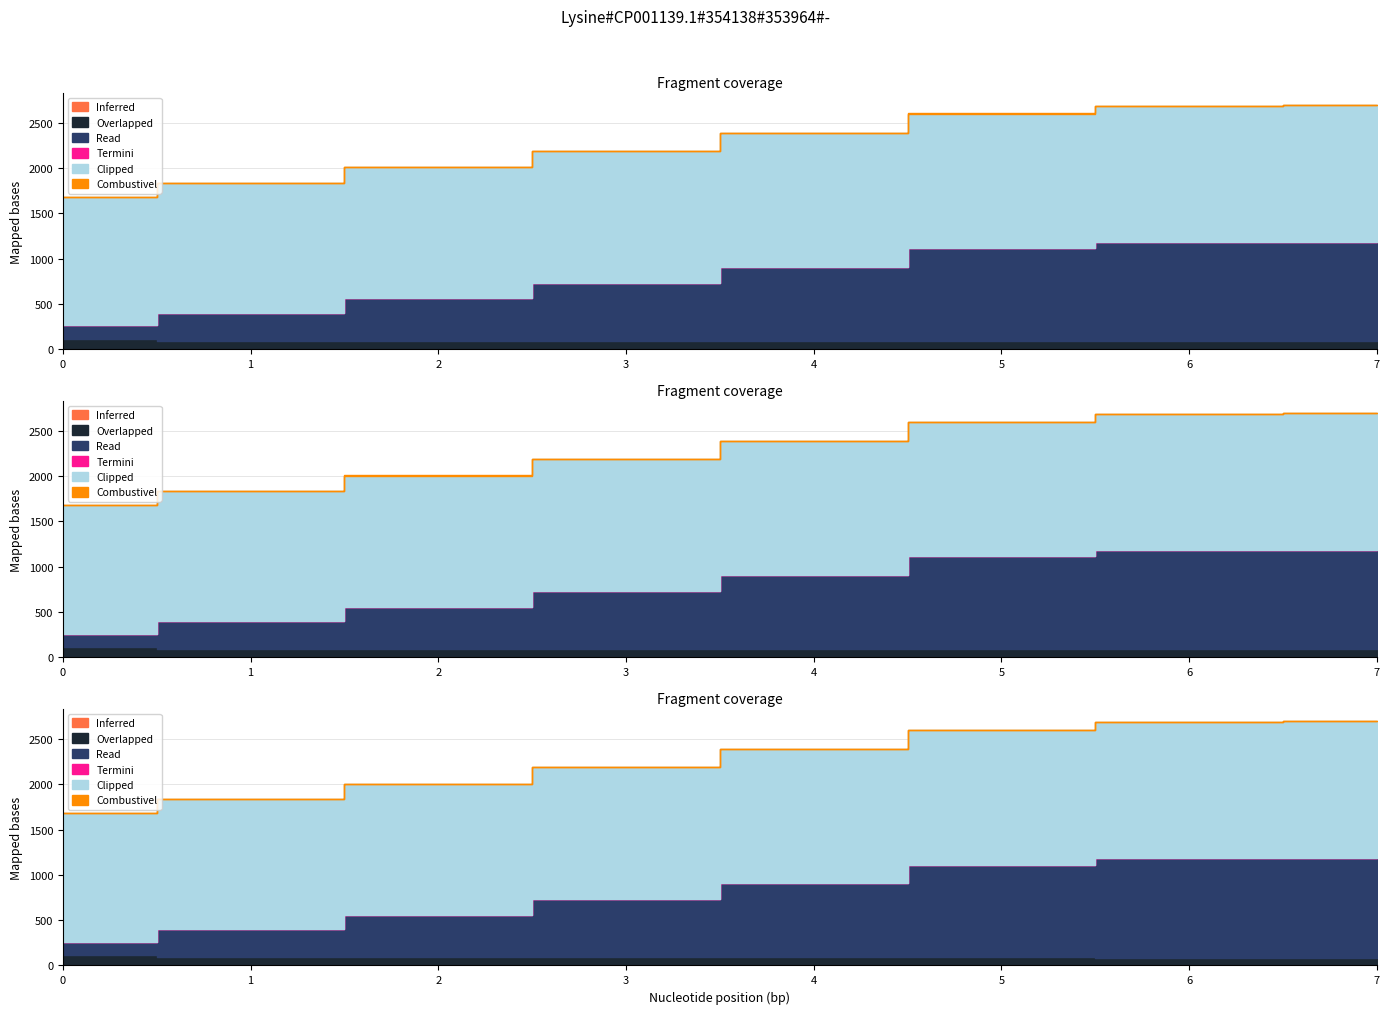

Is it true that Capacidade operacional [ha/h] equals 2.2 at 3?

False